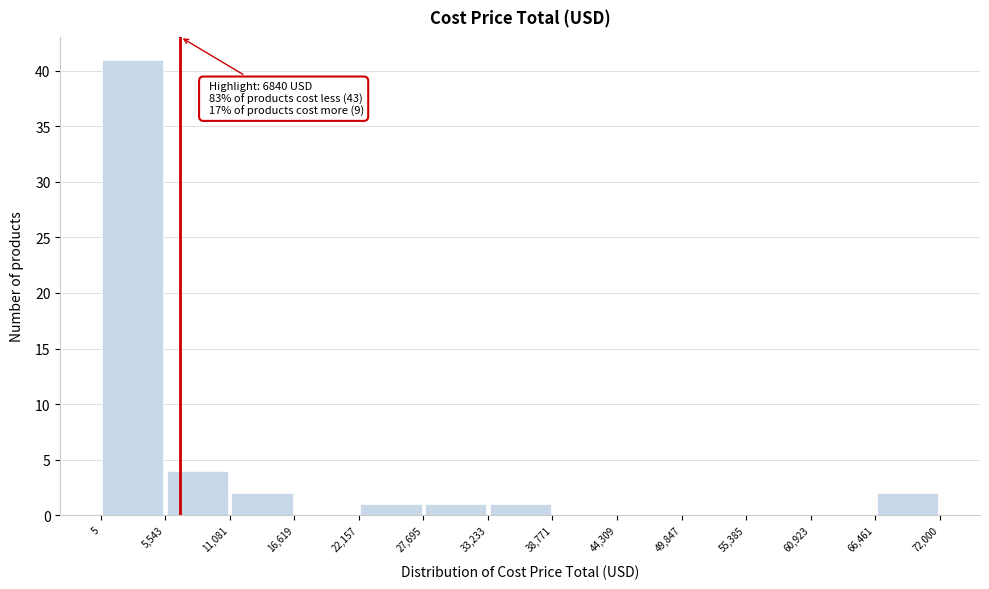

Which range on the x-axis has the tallest bar?

5 to 5,543